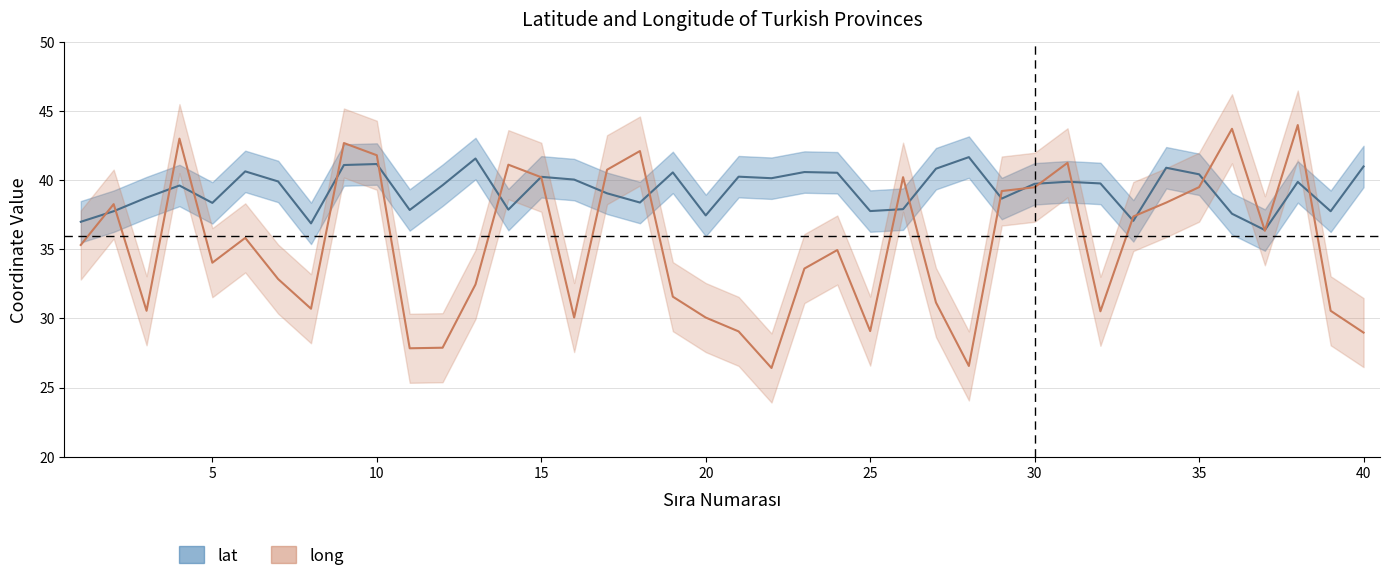

Between 1 and 31, which series saw the biggest shift?

long